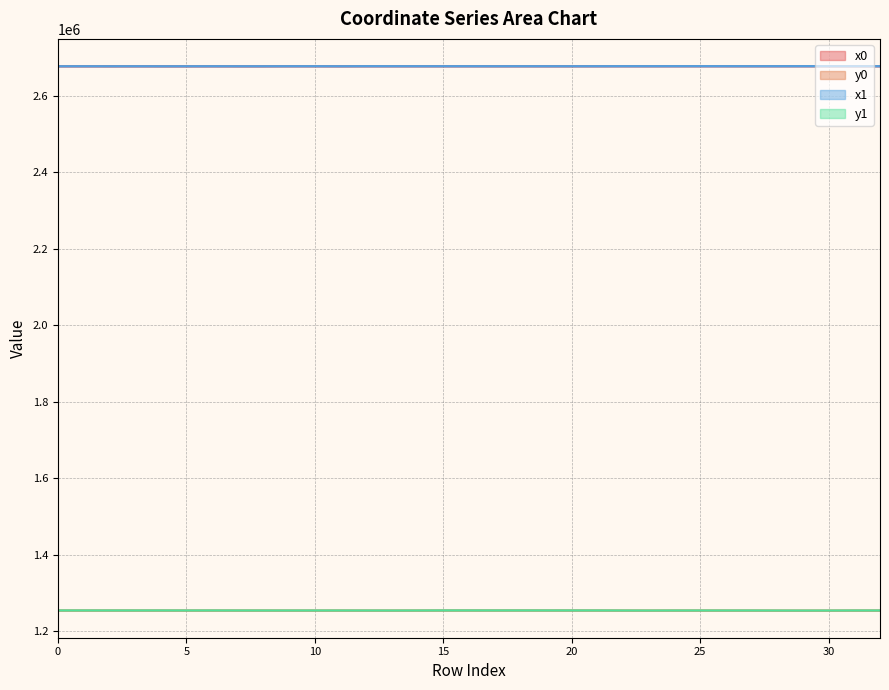

At which category is the sum across all series the highest?

16